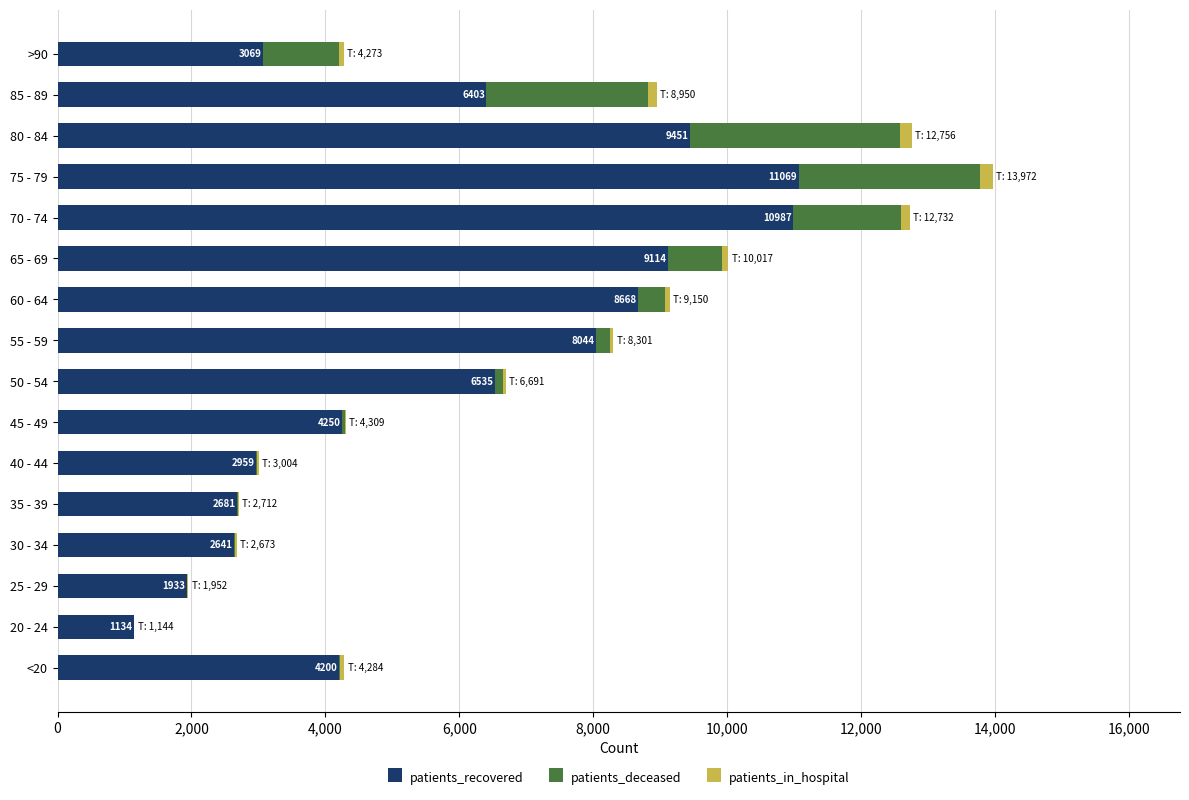

What is the sum of all patients_recovered values?

93138